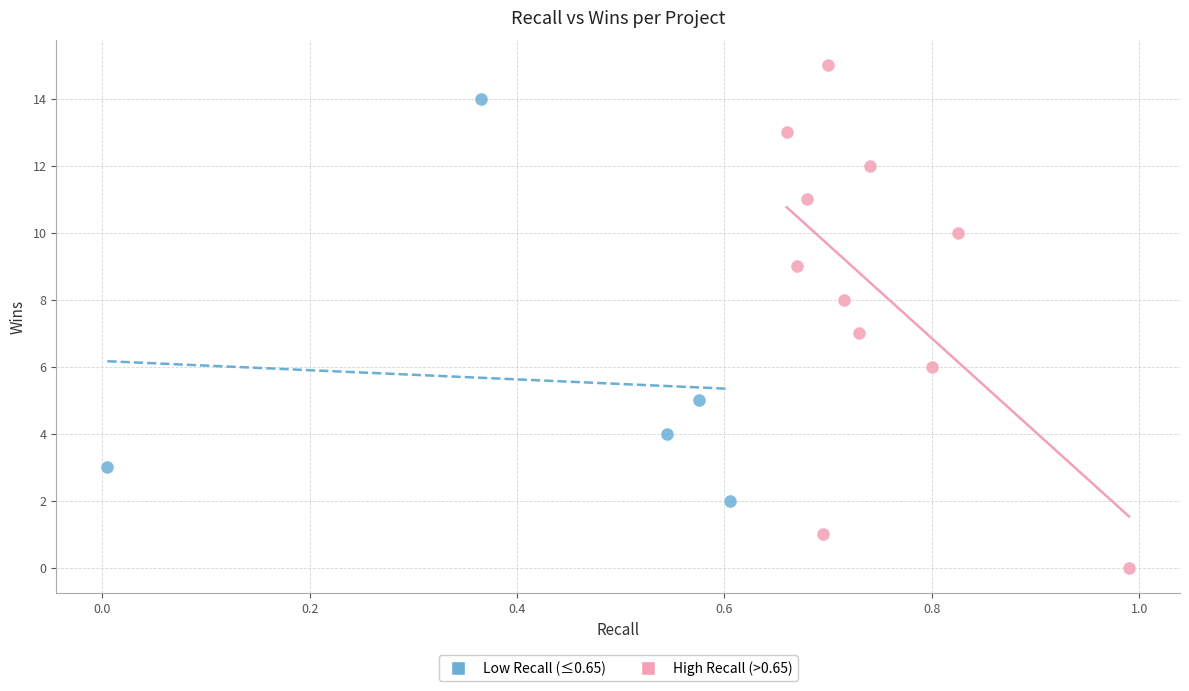

What are all the series names shown in the legend?

Low Recall (≤0.65), High Recall (>0.65)